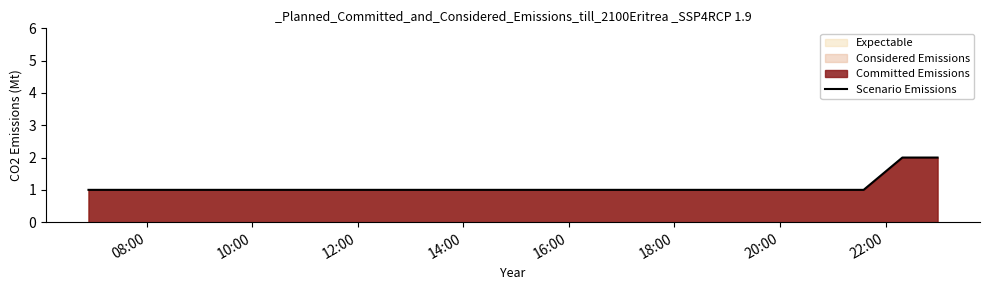

What is the sum of all values?

7